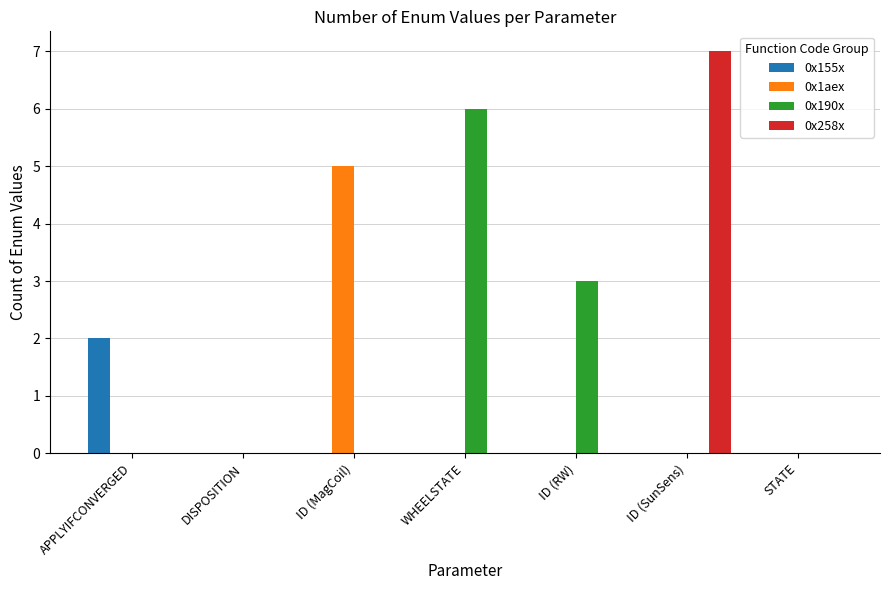

What is the total value across all series at ID (RW)?

3